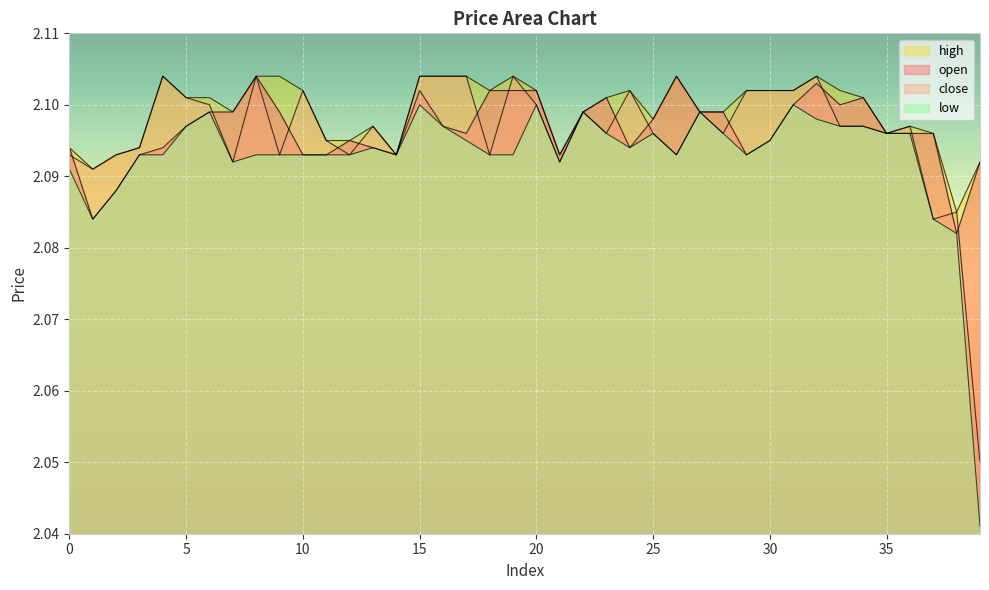

What is the difference between the second highest and minimum values in the close series?

0.1